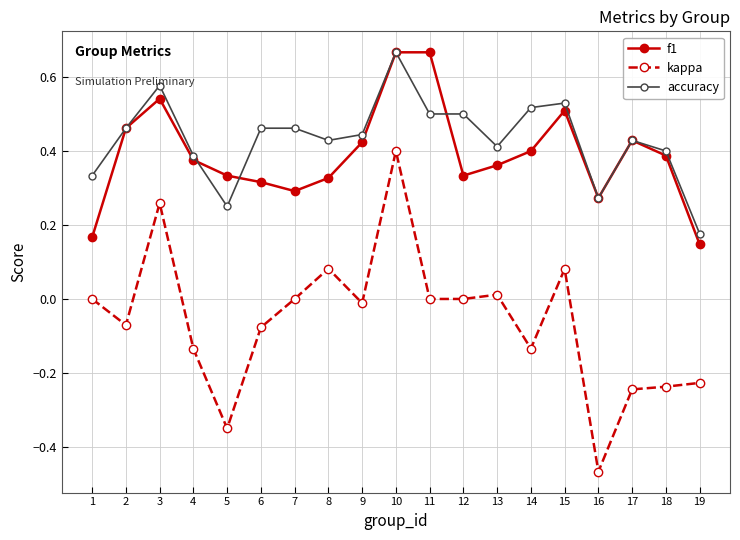

The kappa series shows -0.0 at 2. True or false?

False